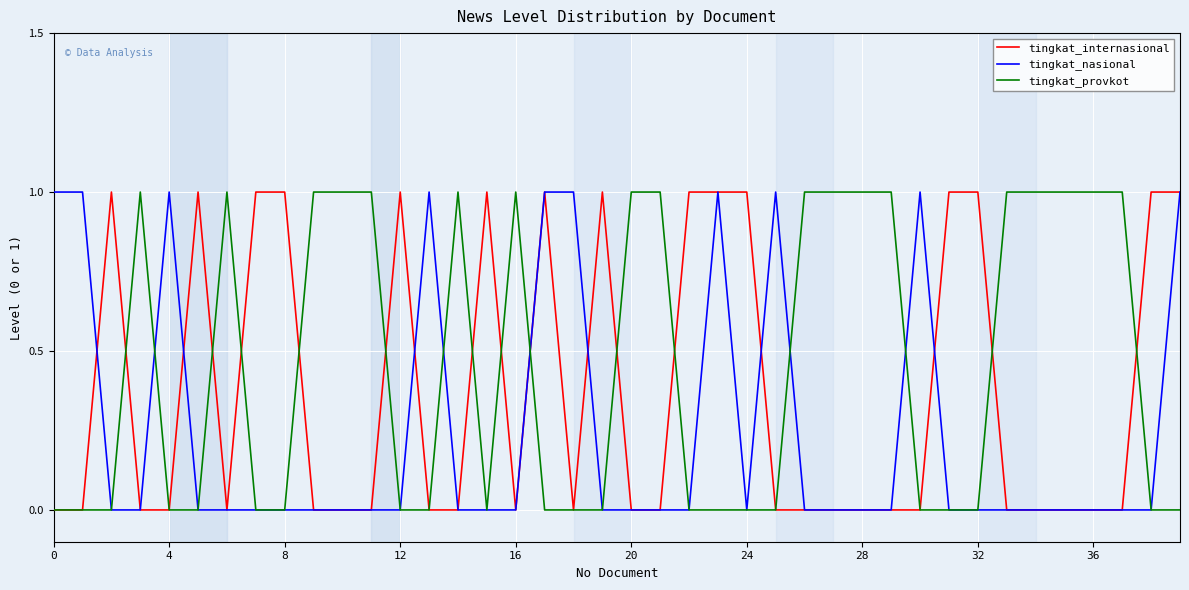

List the series in order of their overall mean, highest first.

tingkat_provkot, tingkat_internasional, tingkat_nasional